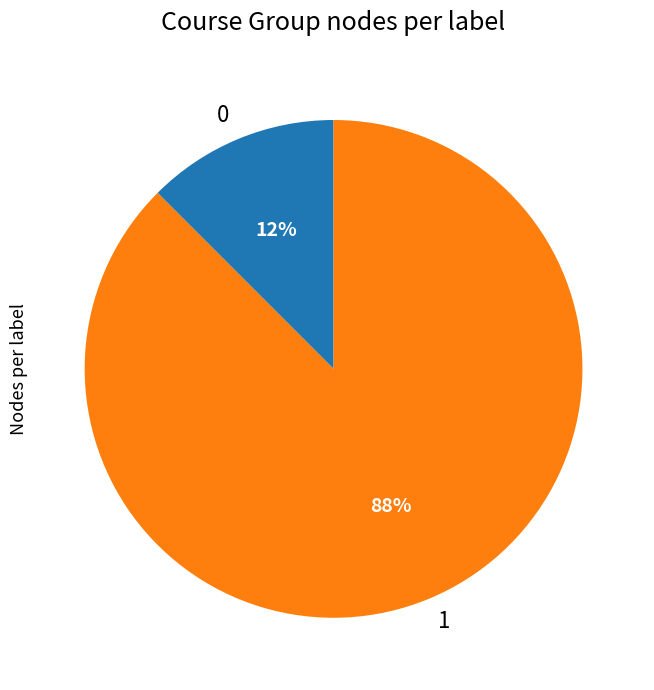

Rank the categories by value from lowest to highest.

0, 1